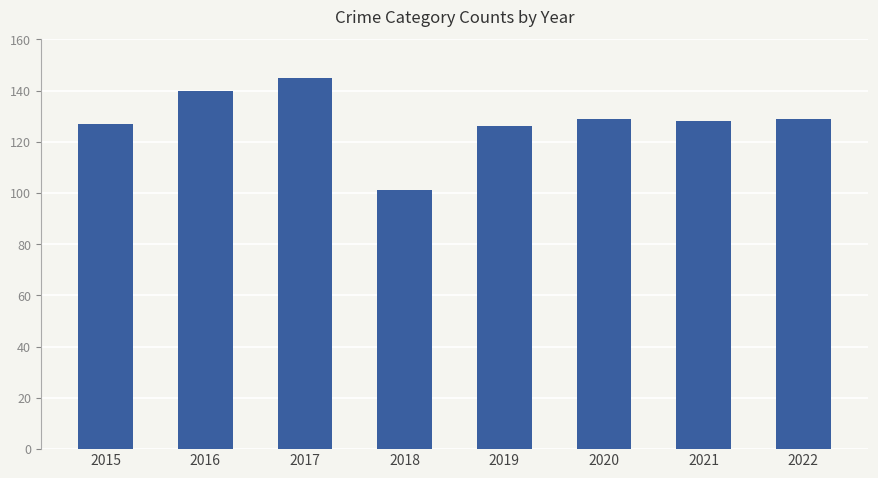

Count the number of data series in this chart.

1